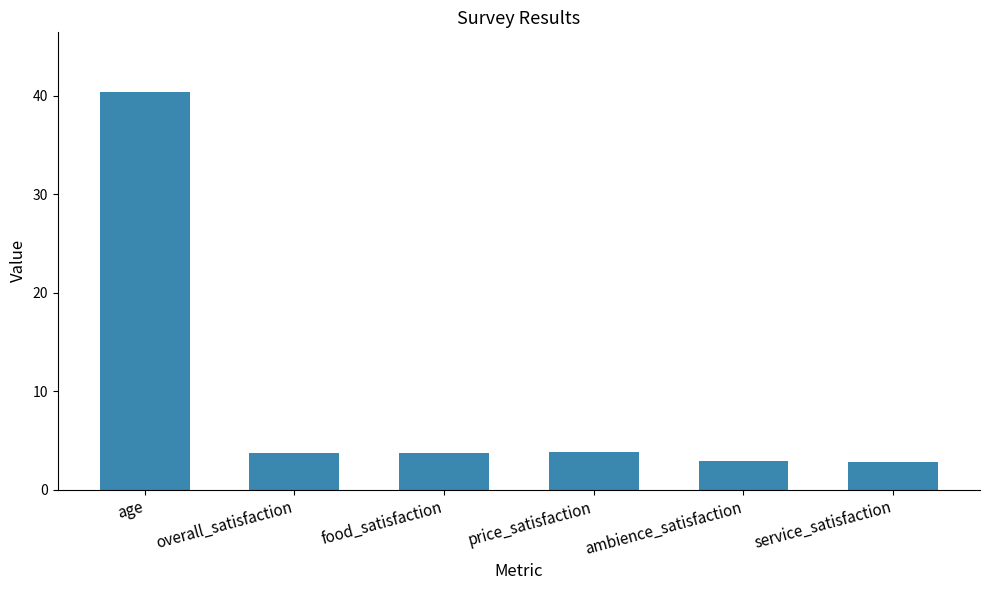

What is the sum of all values?

57.3